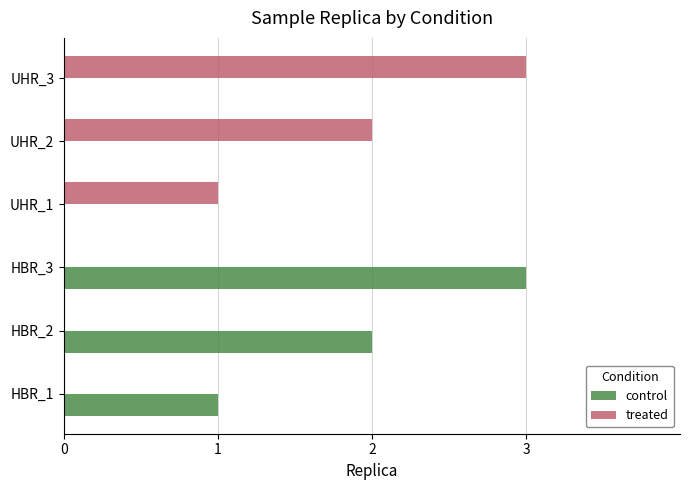

What is the maximum value for control?

3